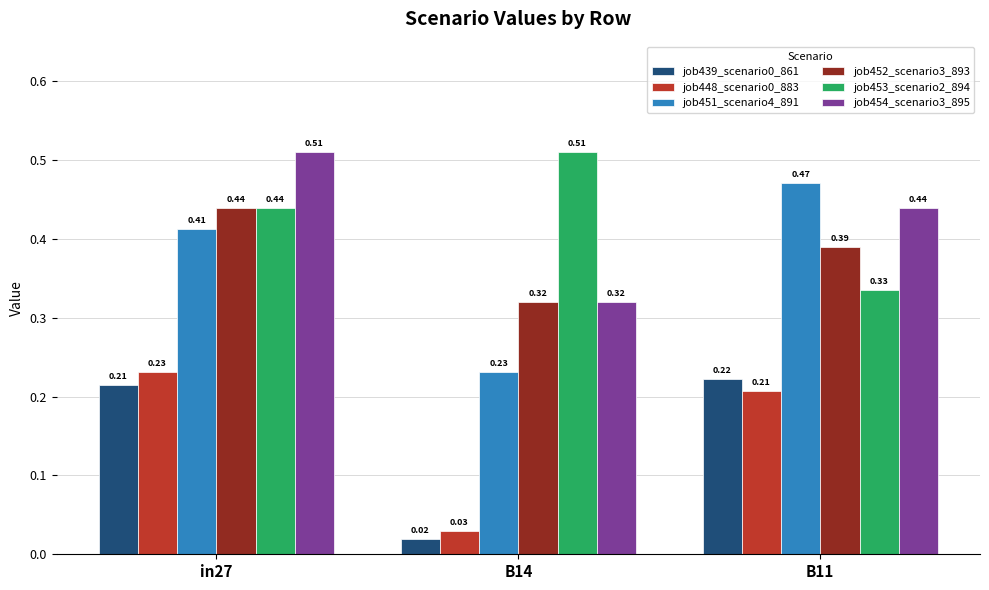

List the labels in order of job453_scenario2_894 value, largest first.

B14, in27, B11